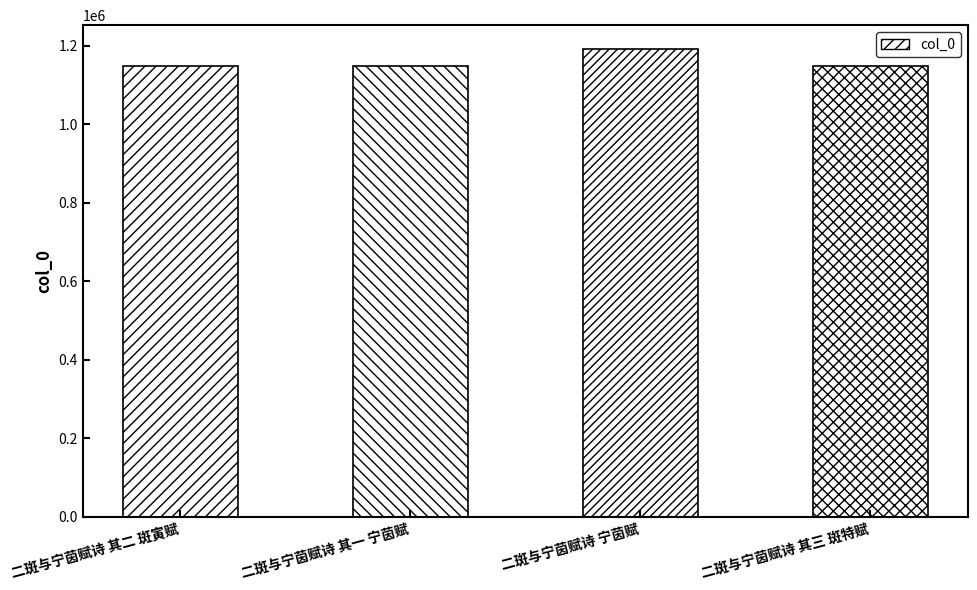

What position from the left is 二斑与宁茵赋诗 其一 宁茵赋?

2